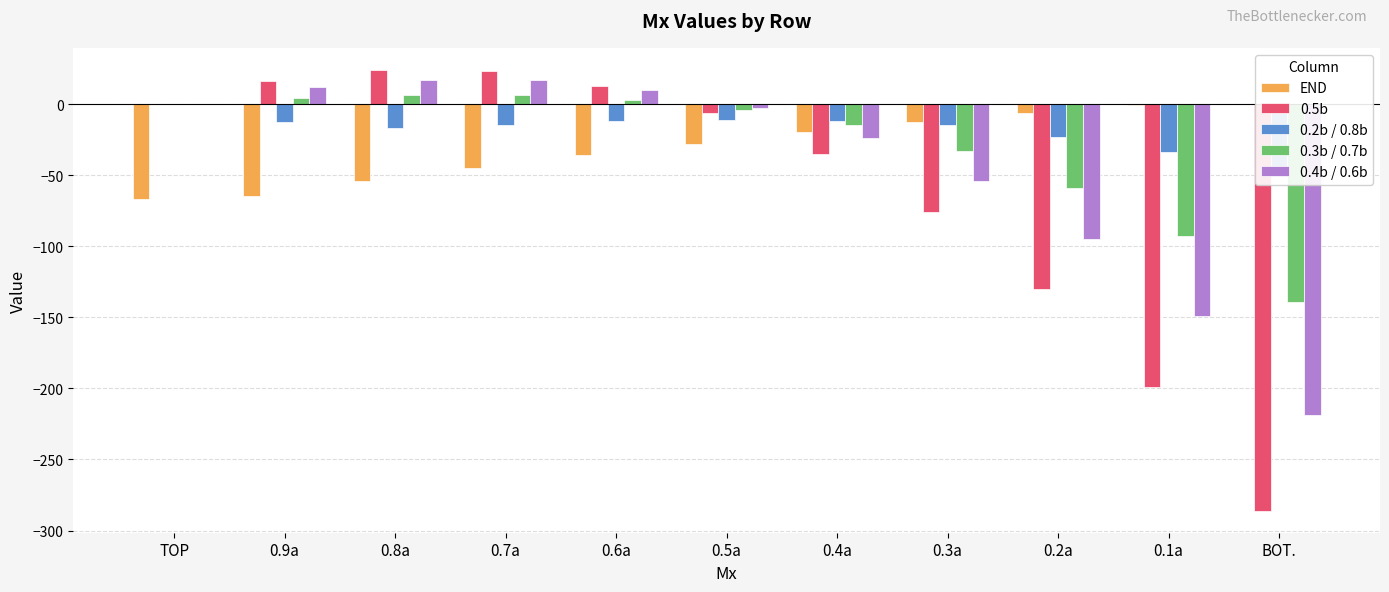

The 0.5b series shows -130 at 0.2a. True or false?

True